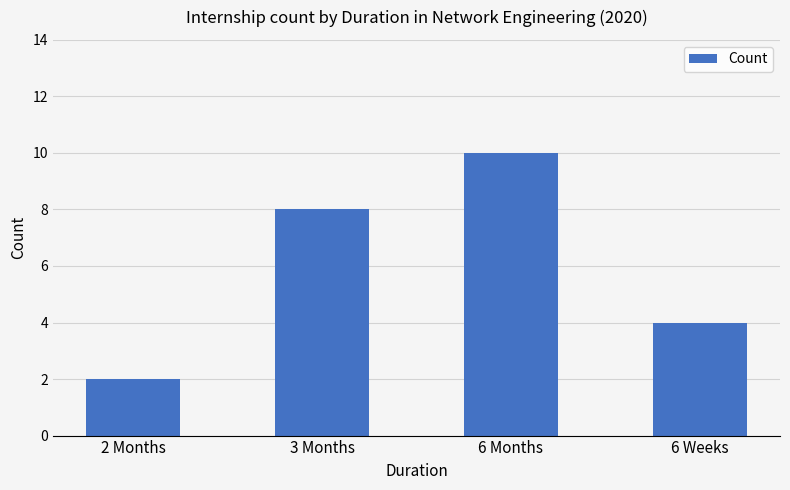

Reading left to right, transcribe all the data shown in this chart.

2 Months=2	3 Months=8	6 Months=10	6 Weeks=4